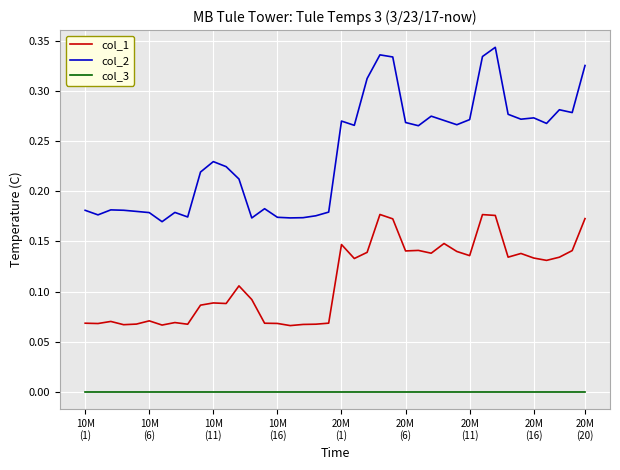

True or false: col_2 and col_3 intersect in this chart.

False